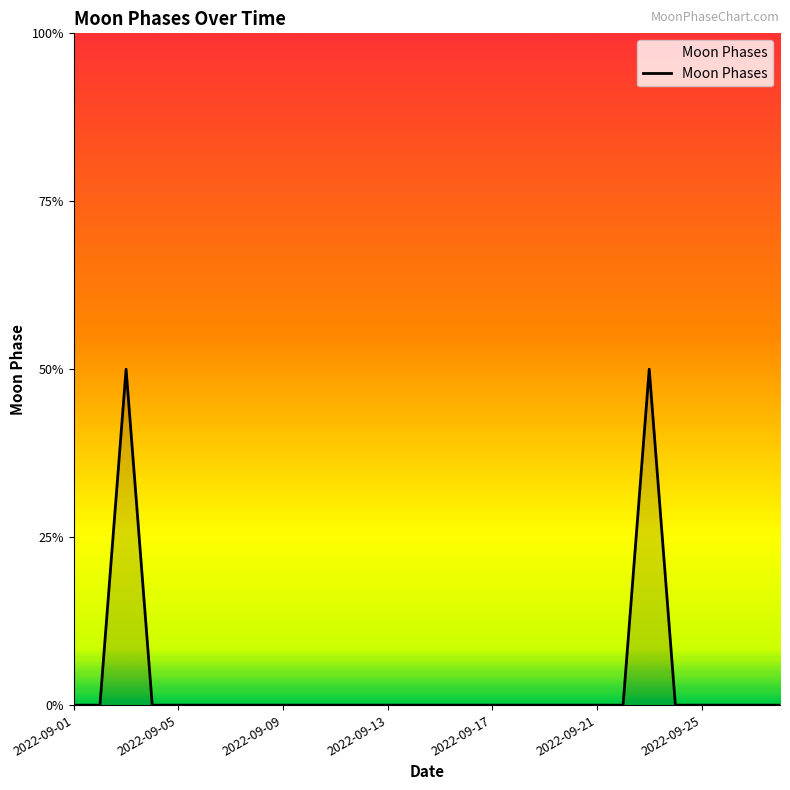

List the labels in order of value, largest first.

2022-09-03, 2022-09-23, 2022-09-01, 2022-09-02, 2022-09-04, 2022-09-05, 2022-09-06, 2022-09-07, 2022-09-08, 2022-09-09, 2022-09-10, 2022-09-11, 2022-09-12, 2022-09-13, 2022-09-14, 2022-09-15, 2022-09-16, 2022-09-17, 2022-09-18, 2022-09-19, 2022-09-20, 2022-09-21, 2022-09-22, 2022-09-24, 2022-09-25, 2022-09-26, 2022-09-27, 2022-09-28